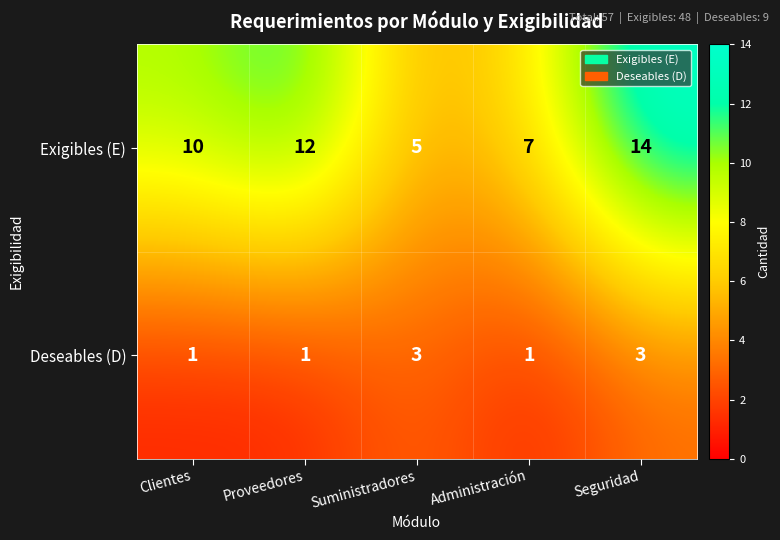

Which series has the widest spread of values?

Exigibles (E)